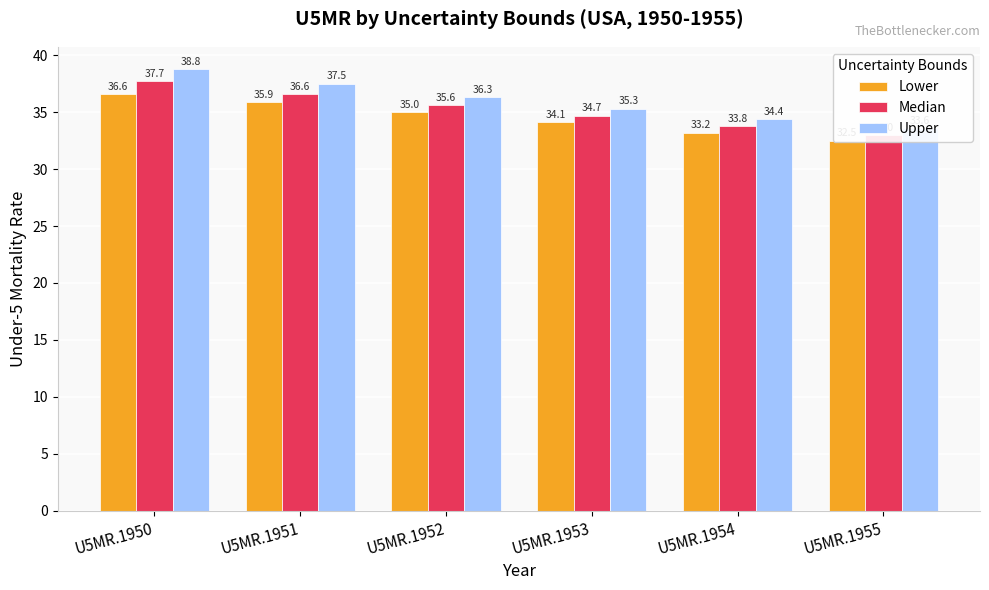

The value of Median at U5MR.1951 is 49.3. True or false?

False